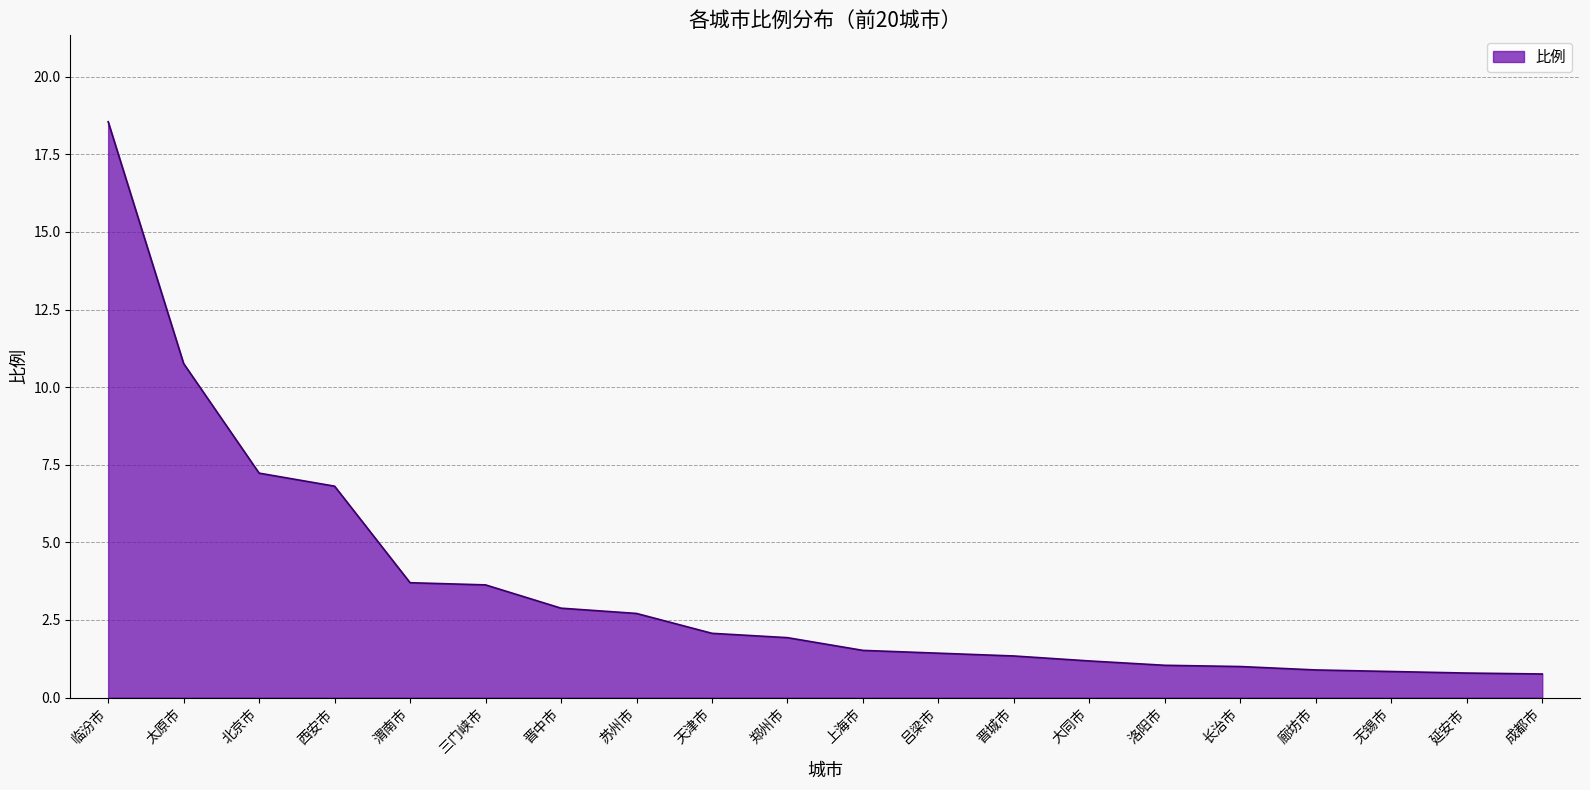

What is the difference between the values at 太原市 and 无锡市?

9.9